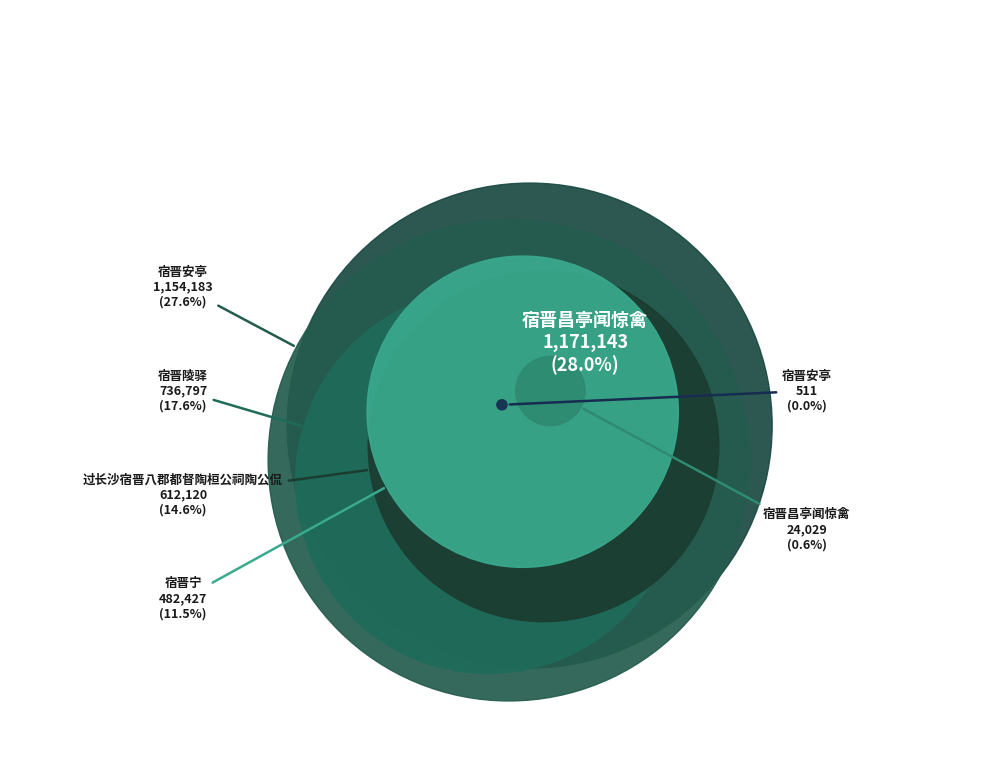

Count the number of slices in the pie.

7